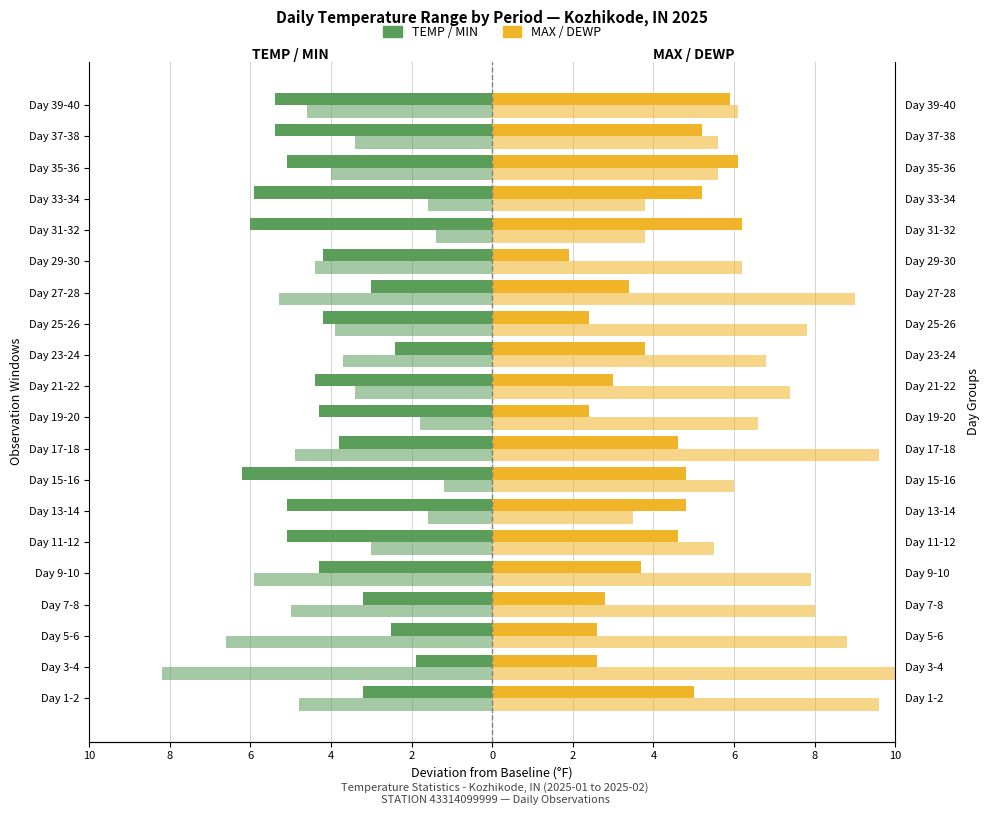

Is it true that TEMP equals -6.4 at Day 29-30?

False